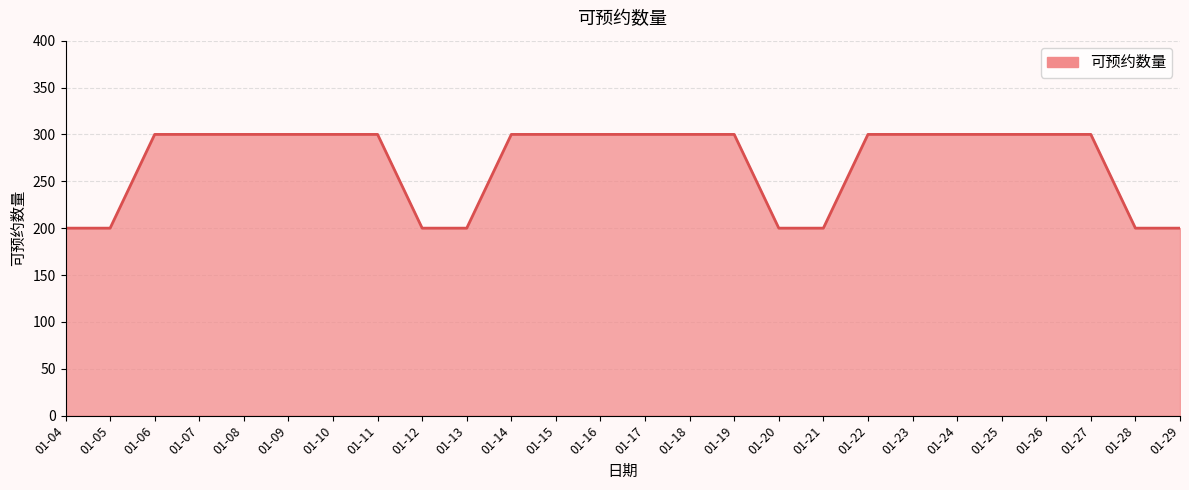

Reading left to right, transcribe all the data shown in this chart.

01-04=200	01-05=200	01-06=300	01-07=300	01-08=300	01-09=300	01-10=300	01-11=300	01-12=200	01-13=200	01-14=300	01-15=300	01-16=300	01-17=300	01-18=300	01-19=300	01-20=200	01-21=200	01-22=300	01-23=300	01-24=300	01-25=300	01-26=300	01-27=300	01-28=200	01-29=200